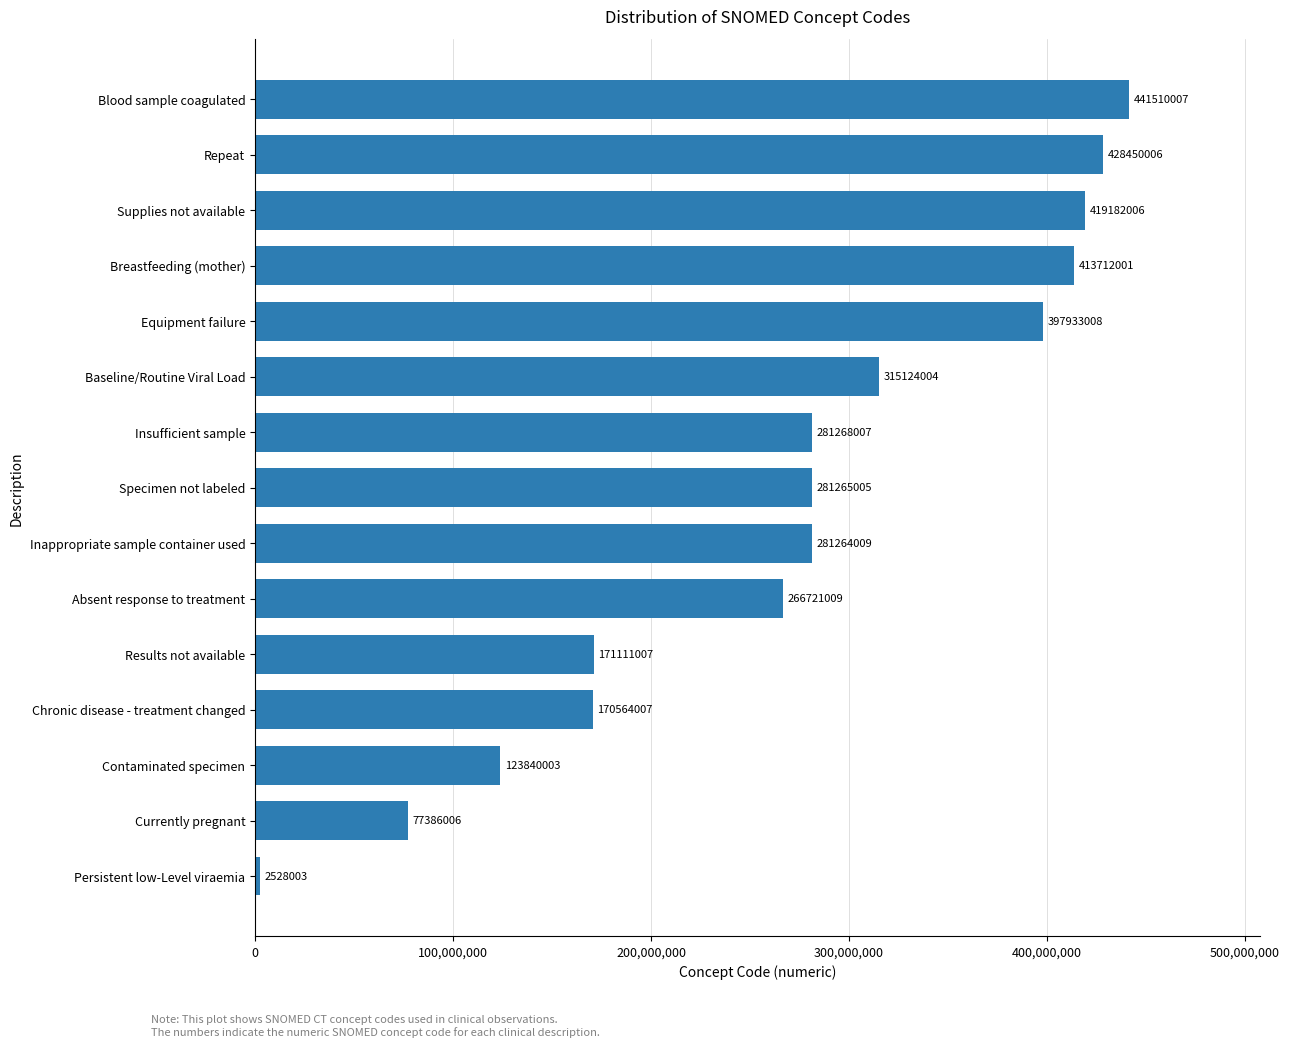

How many data points are less than 281265005?

7